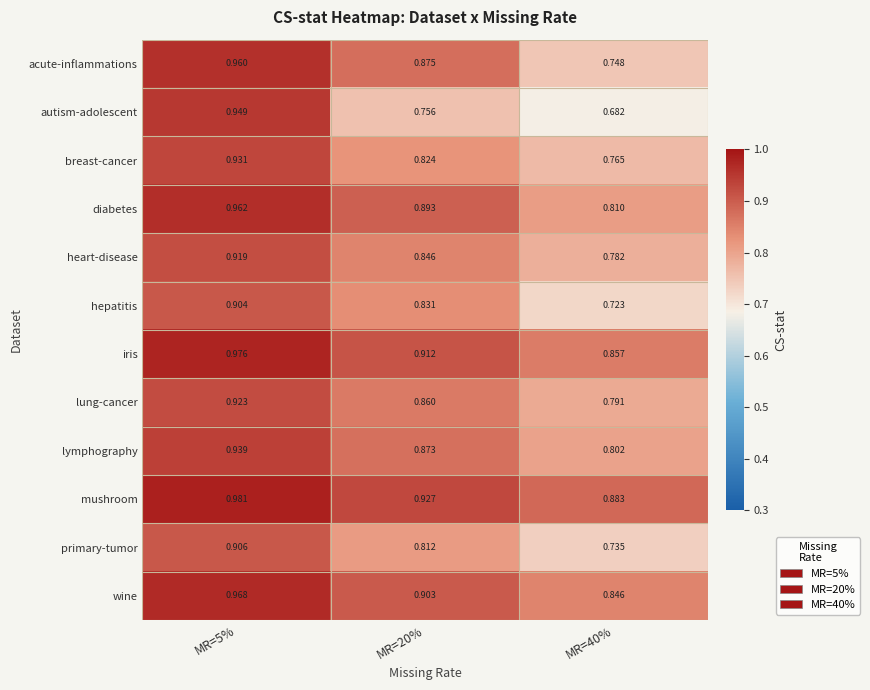

Which series has the largest range (max minus min)?

autism-adolescent